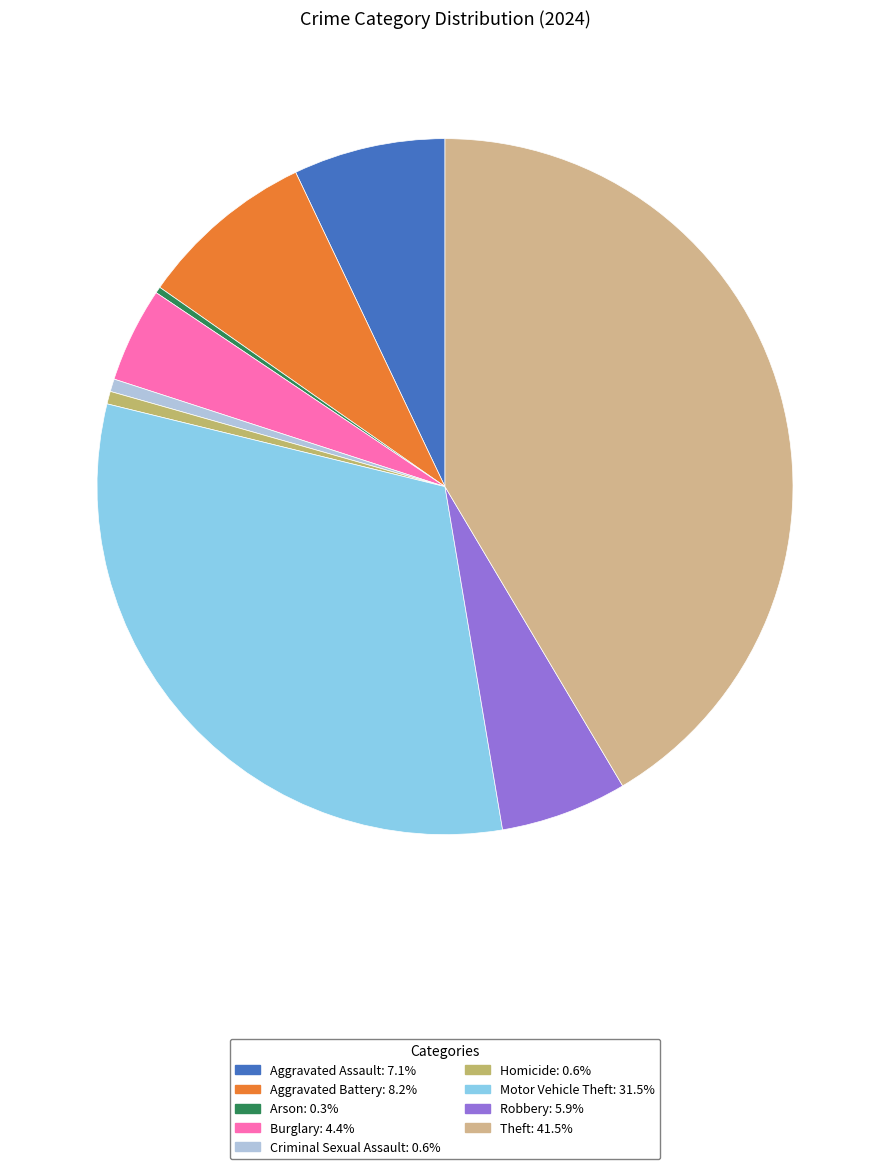

Which category has the smallest portion of the pie?

Arson